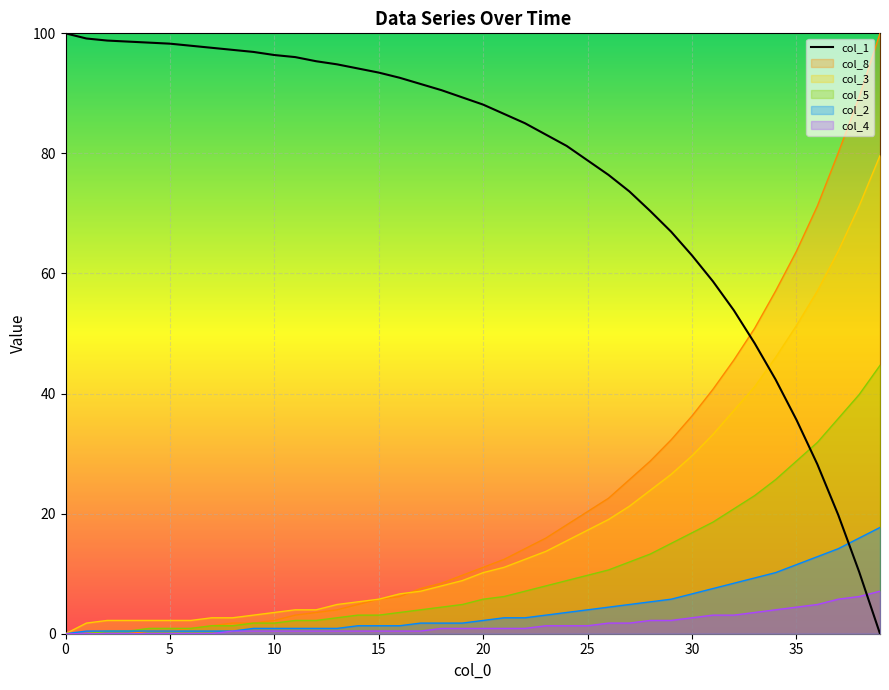

What is the maximum value for col_2?

17.7